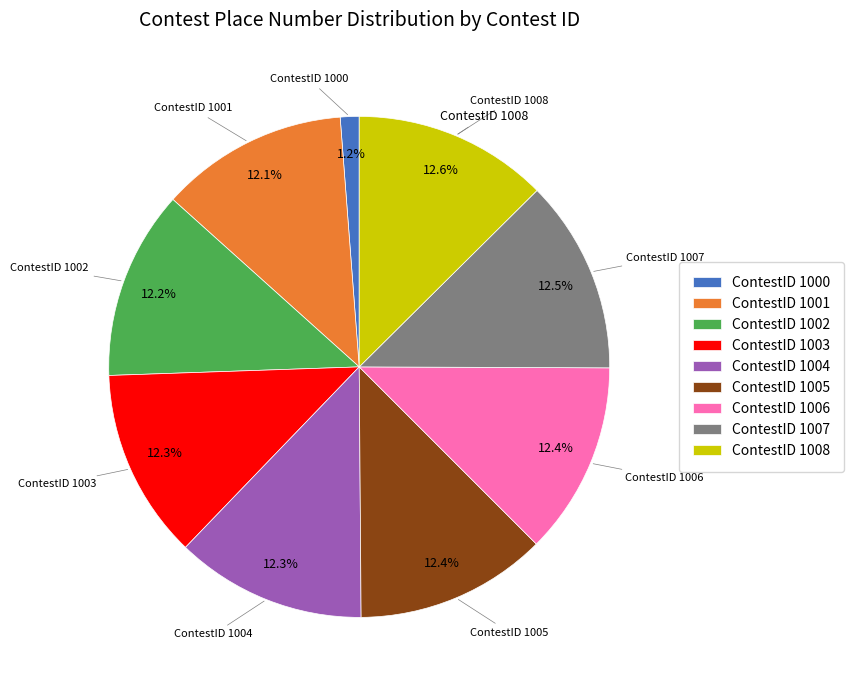

Which slice is the smallest?

ContestID 1000